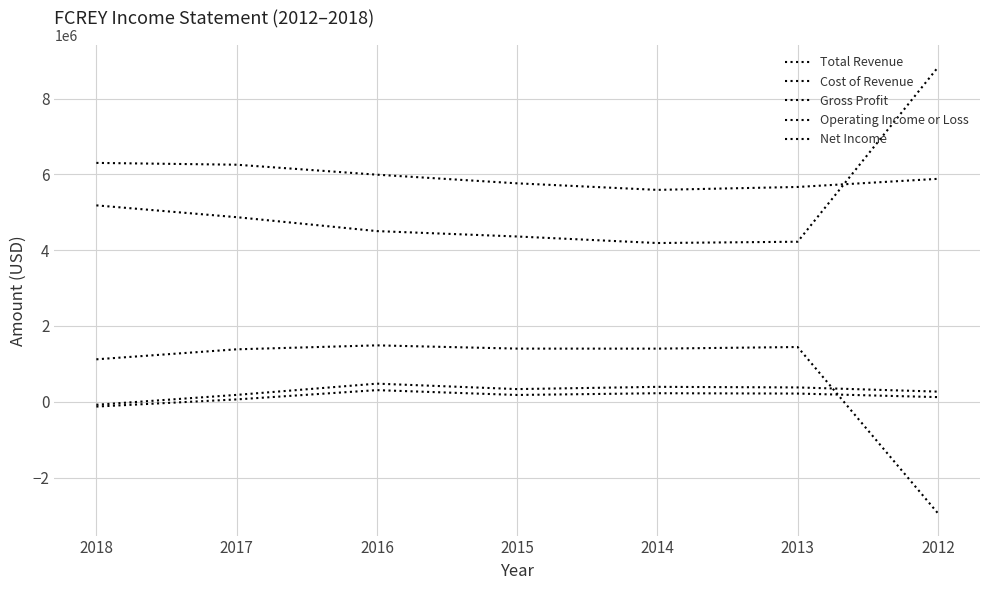

List the series in order of their peak value, highest first.

Cost of Revenue, Total Revenue, Gross Profit, Operating Income or Loss, Net Income